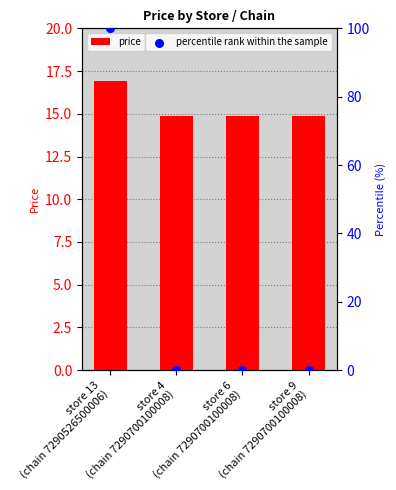

Is the value of percentile rank within the sample at store 6
(chain 7290700100008) greater than the value of price at store 13
(chain 7290526500006)?

No